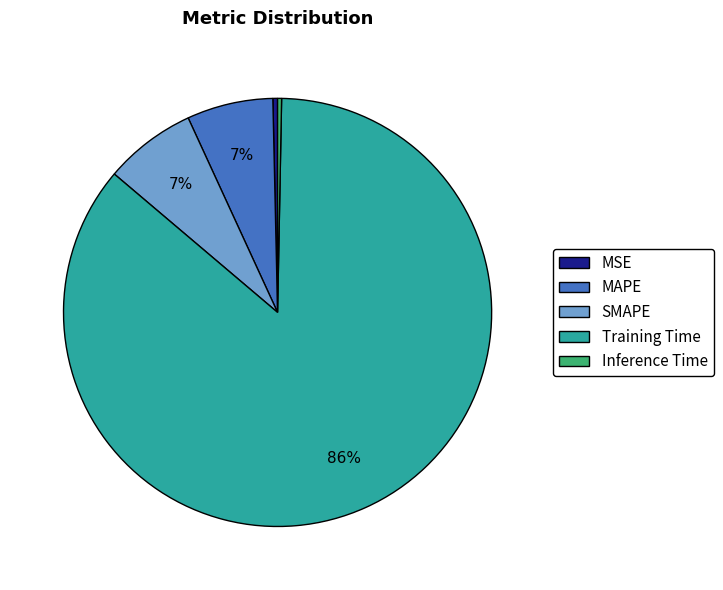

Do Inference Time and MAPE together represent more than half of the pie?

No